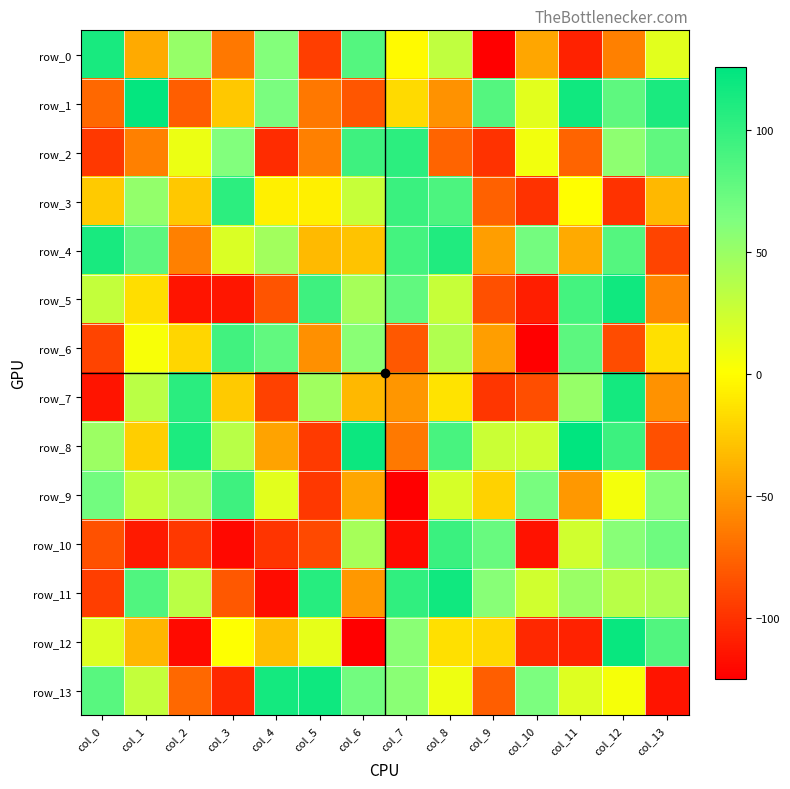

At which label does row_3 first exceed -7?

col_1